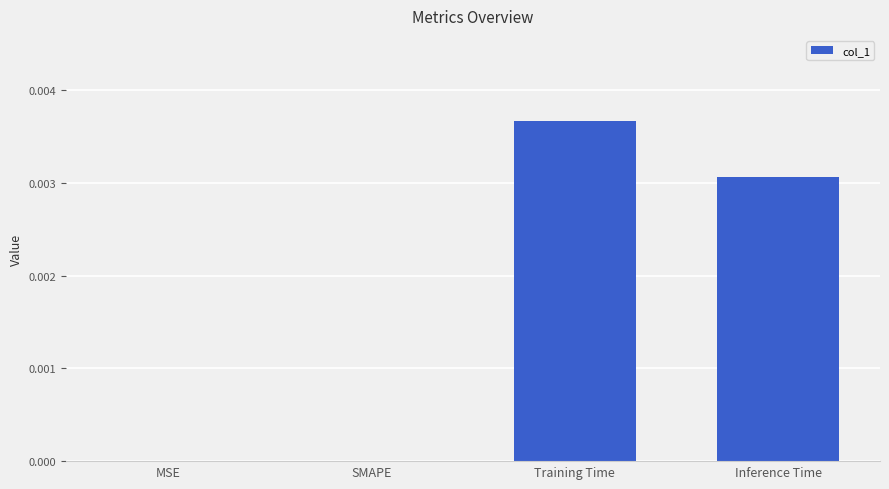

Is it true that the value at Training Time is 0.0?

True